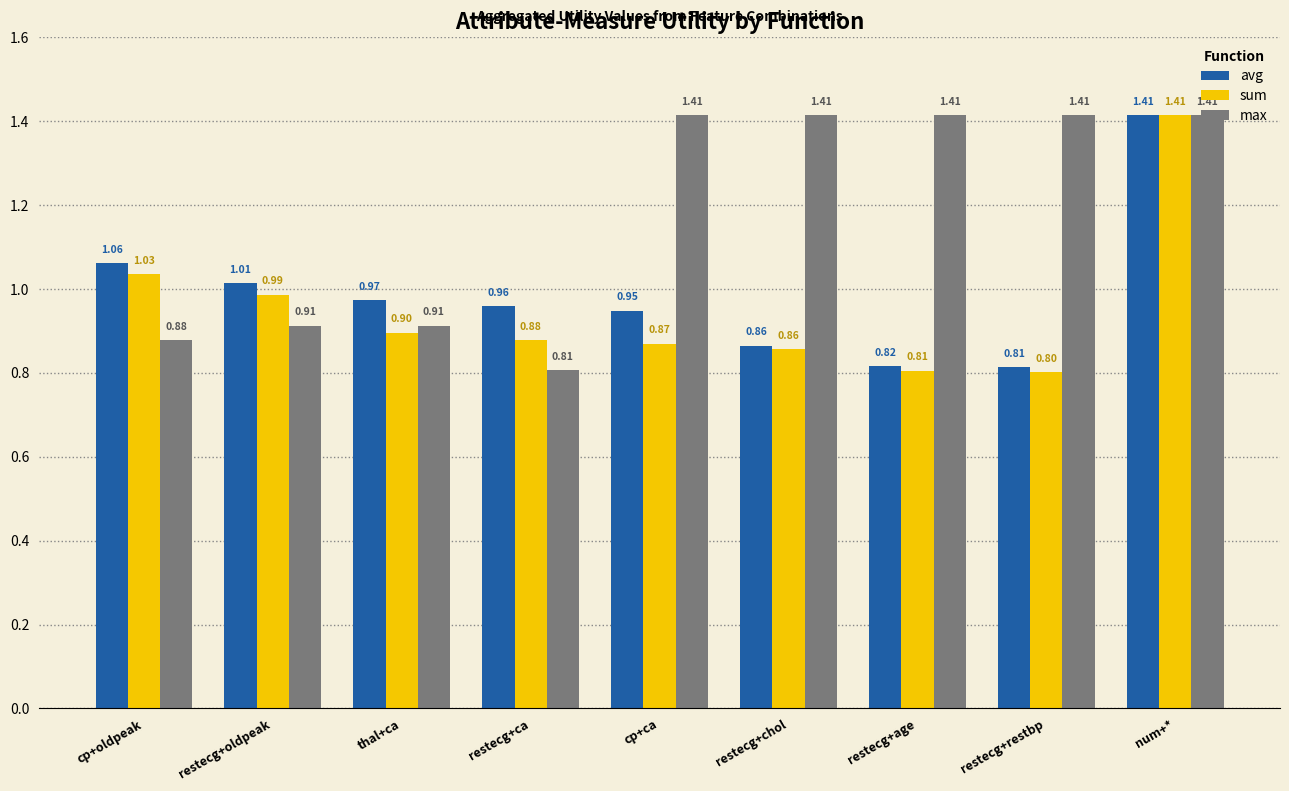

What is the approximate value of avg at restecg+age?

0.8